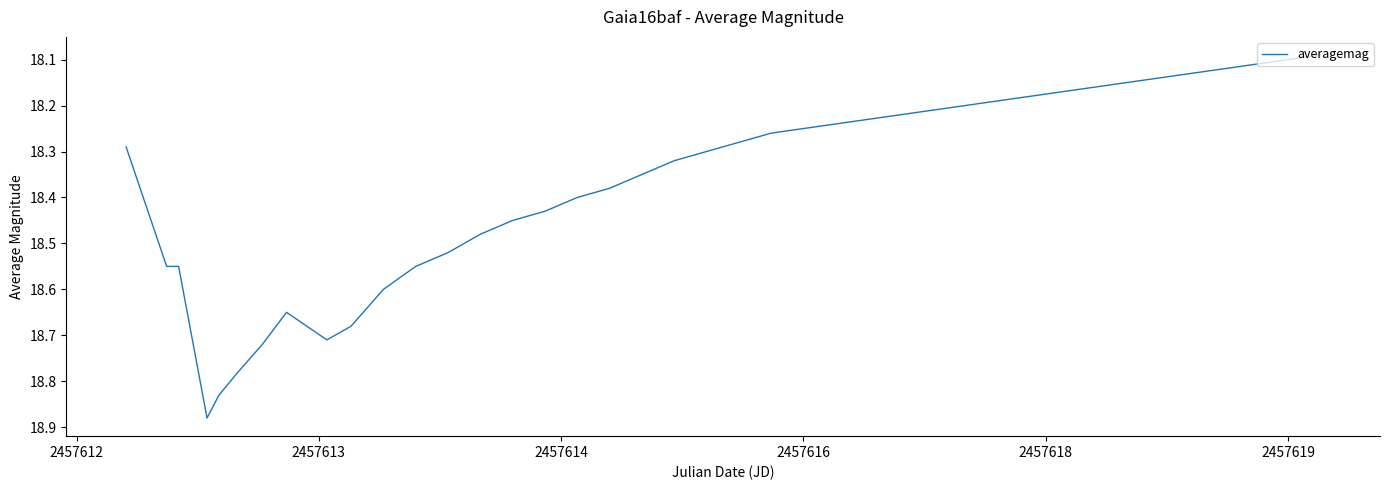

What is the difference between the maximum and minimum values?

0.8